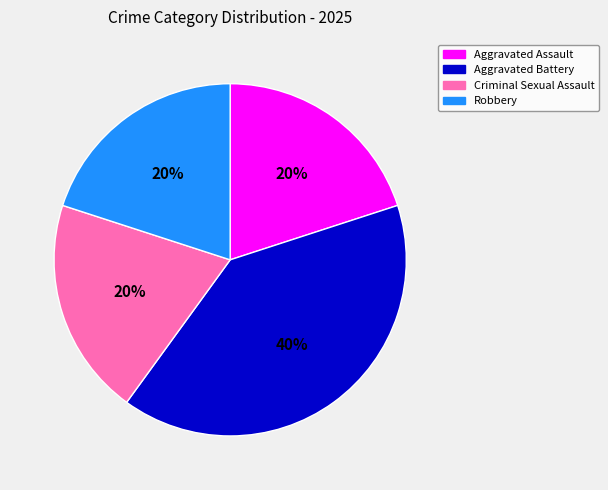

Does any single category account for the majority?

No